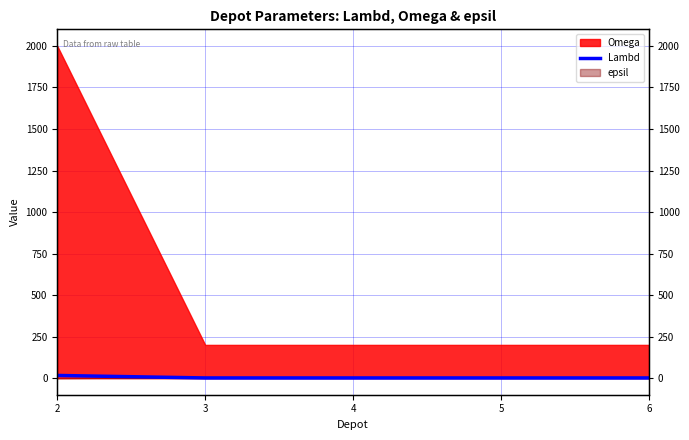

Rank the categories by value from lowest to highest.

3, 4, 5, 6, 2